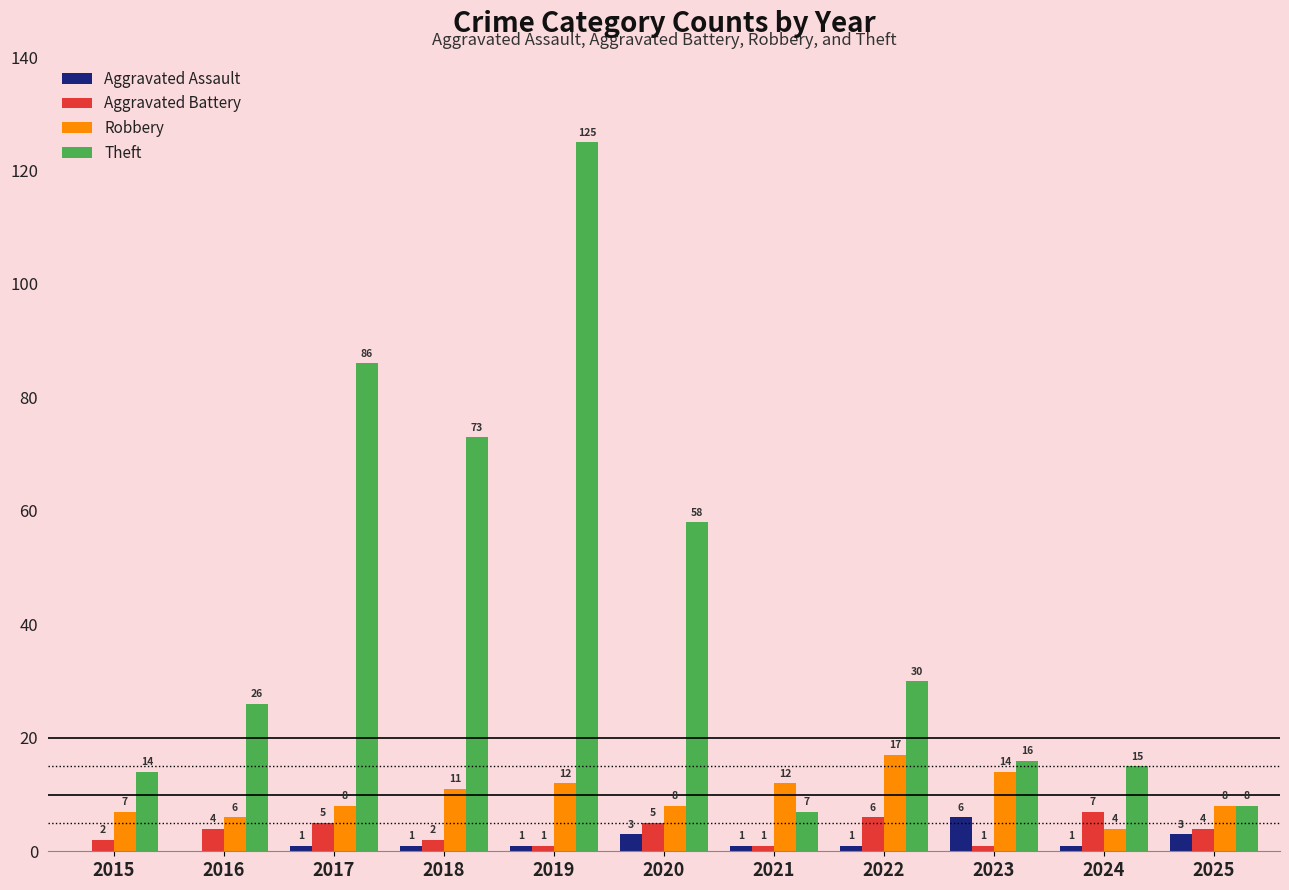

Reading left to right, list all the values displayed in this chart.

Aggravated Assault: 2015=0	2016=0	2017=1	2018=1	2019=1	2020=3	2021=1	2022=1	2023=6	2024=1	2025=3
Aggravated Battery: 2015=2	2016=4	2017=5	2018=2	2019=1	2020=5	2021=1	2022=6	2023=1	2024=7	2025=4
Robbery: 2015=7	2016=6	2017=8	2018=11	2019=12	2020=8	2021=12	2022=17	2023=14	2024=4	2025=8
Theft: 2015=14	2016=26	2017=86	2018=73	2019=125	2020=58	2021=7	2022=30	2023=16	2024=15	2025=8